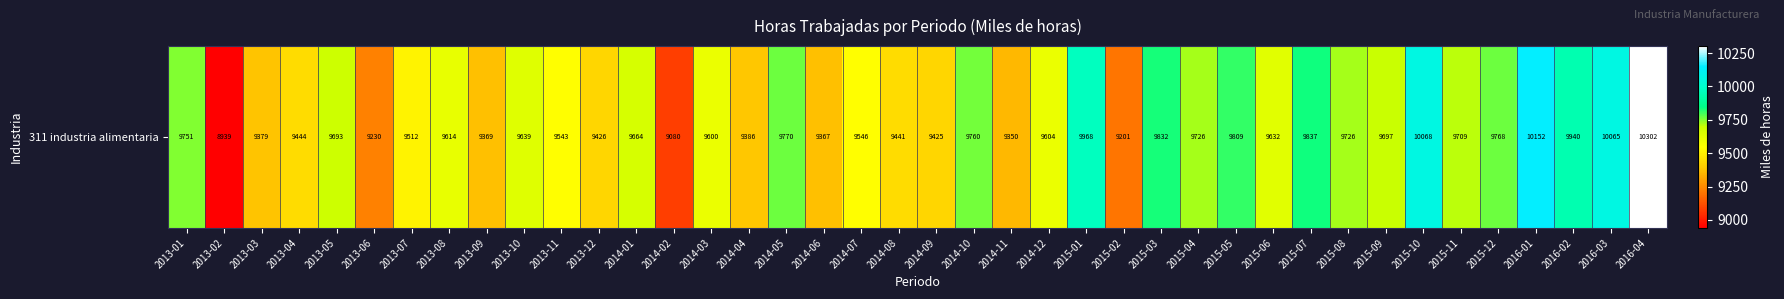

What is the difference between the values at 2015-05 and 2014-04?

423.2